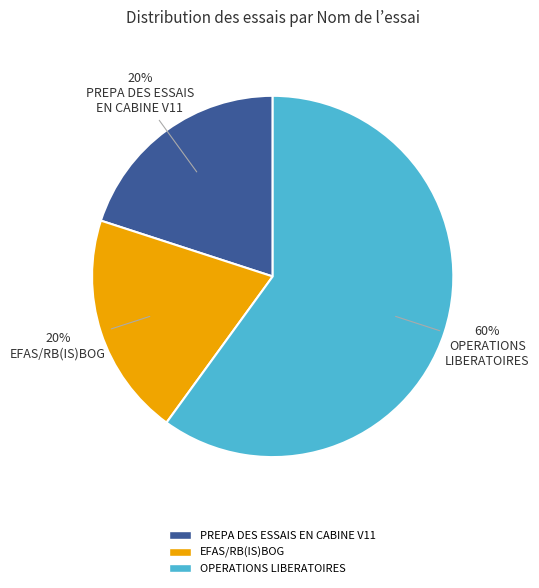

To the nearest percent, what is the difference between the largest and smallest slice percentages?

40%